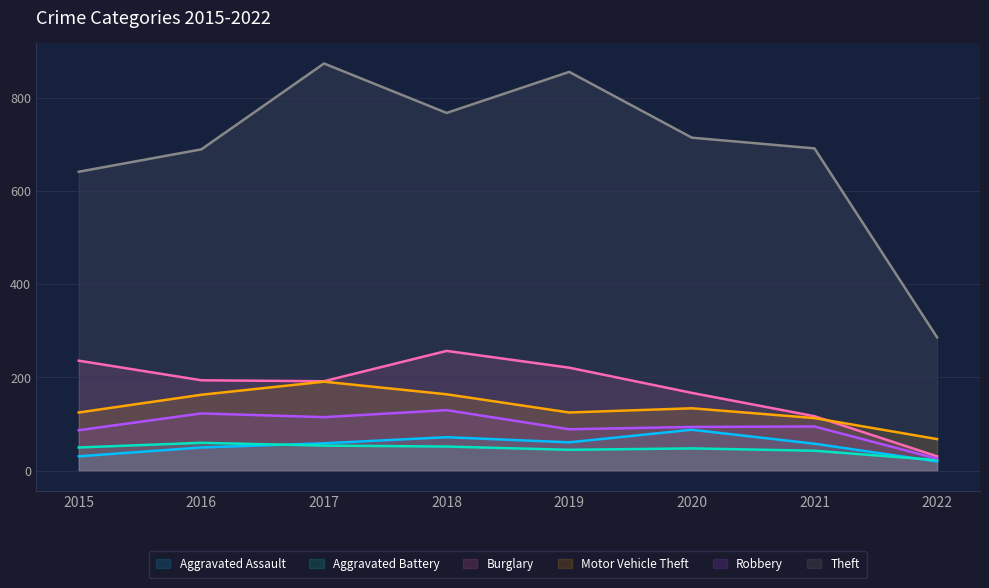

At which category is the sum across all series the highest?

2017